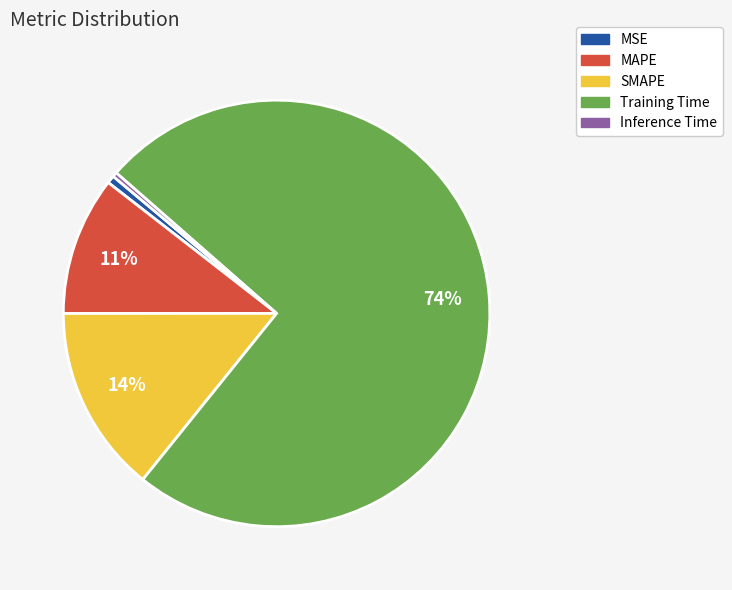

The Training Time slice represents 64% of the pie. True or false?

False